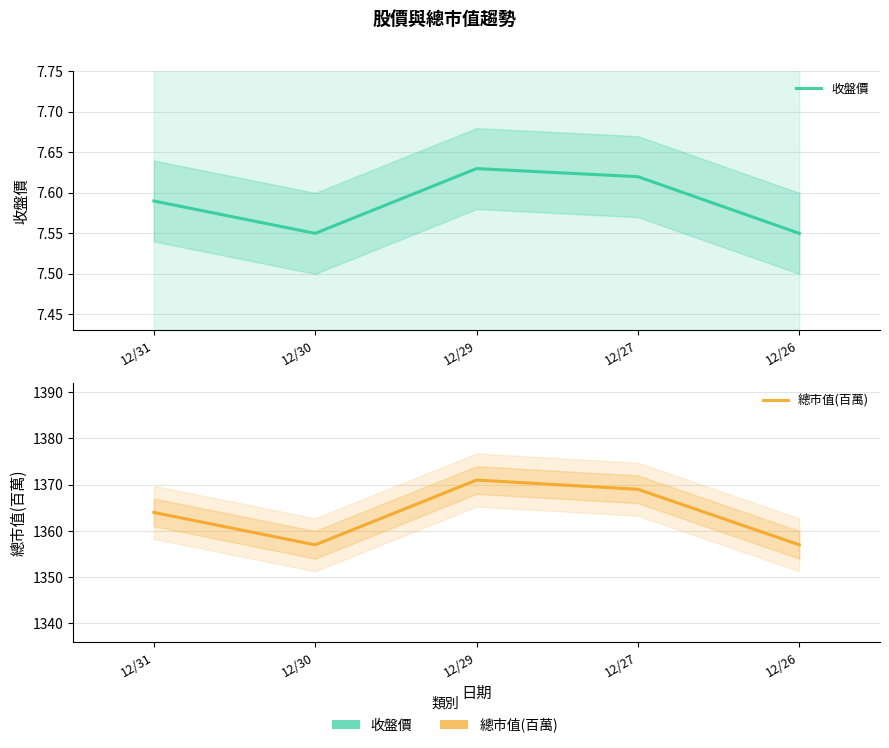

True or false: 總市值(百萬) has a value of 1364.0 at 12/31.

True